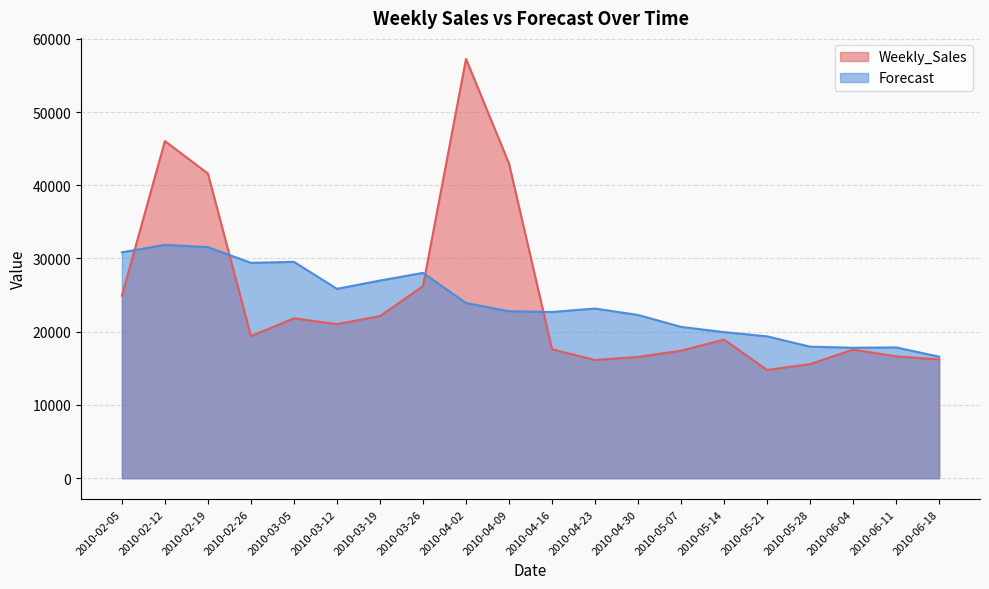

Between 2010-02-26 and 2010-03-05, which is larger?

2010-03-05